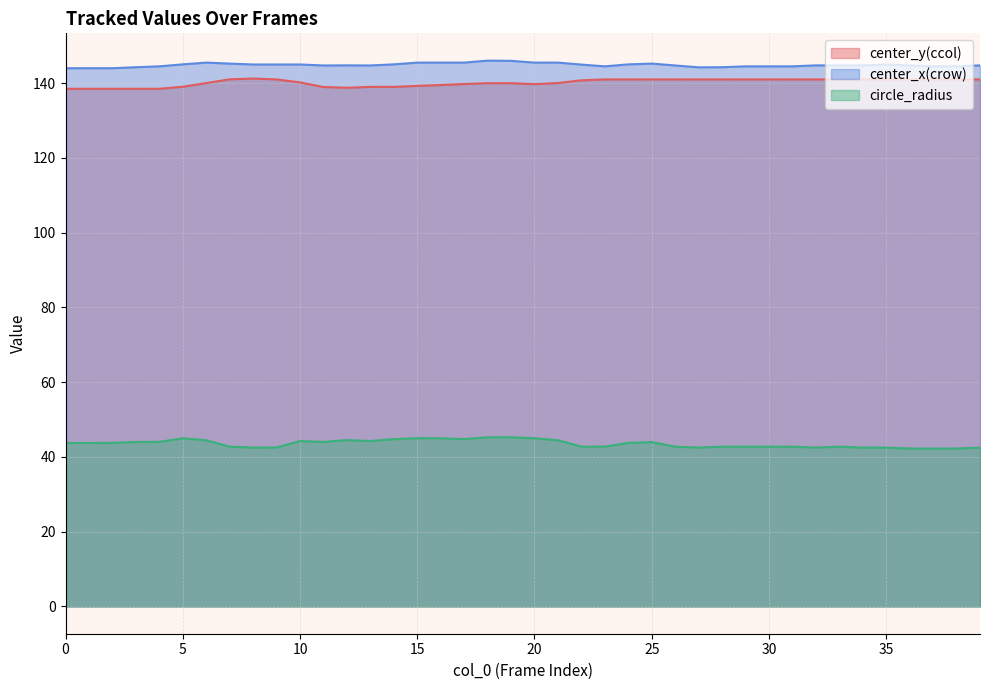

True or false: center_x(crow) and circle_radius cross at least once.

False